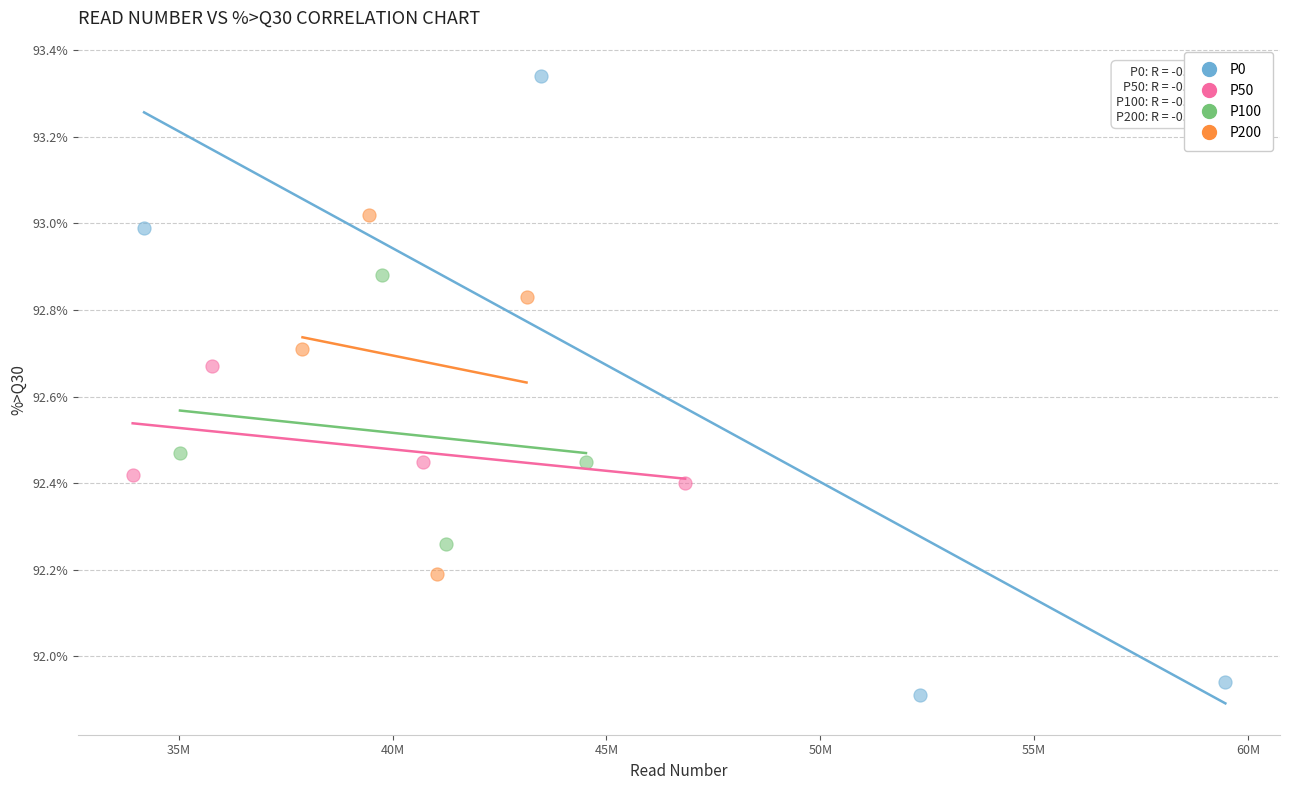

What are all the series names shown in the legend?

P0, P50, P100, P200